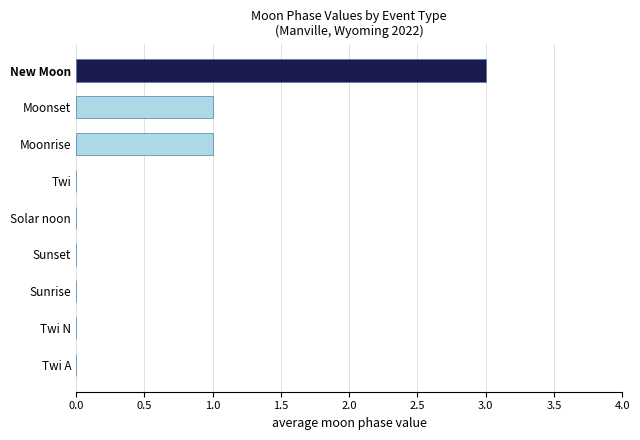

What is the change in value from Sunset to New Moon?

+3